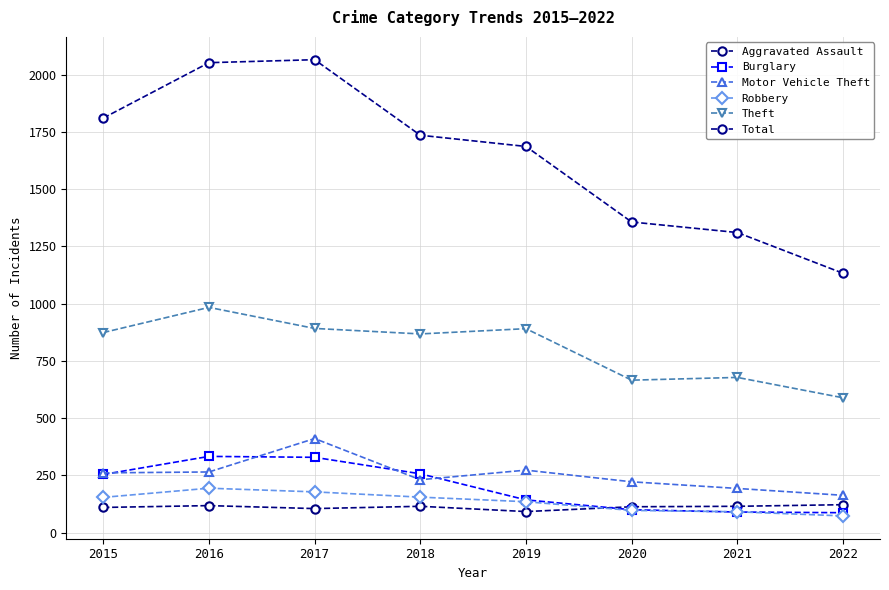

In Aggravated Assault, how many points are higher than both neighbors (excluding endpoints)?

2